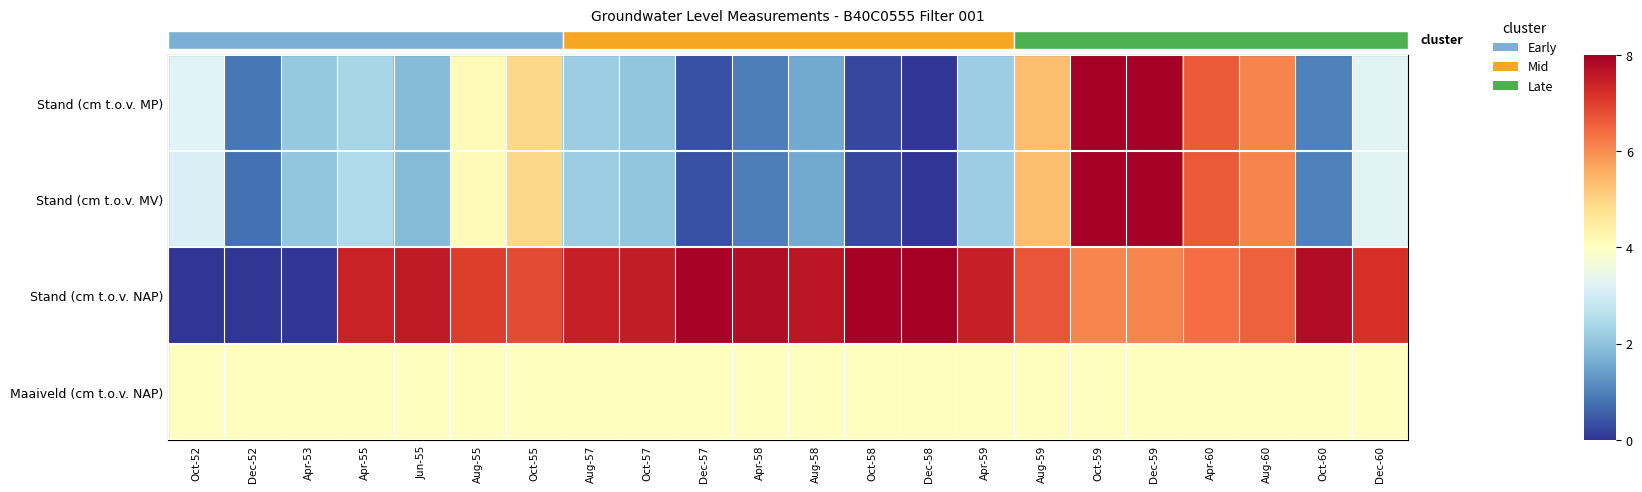

How many distinct data groups are displayed?

4